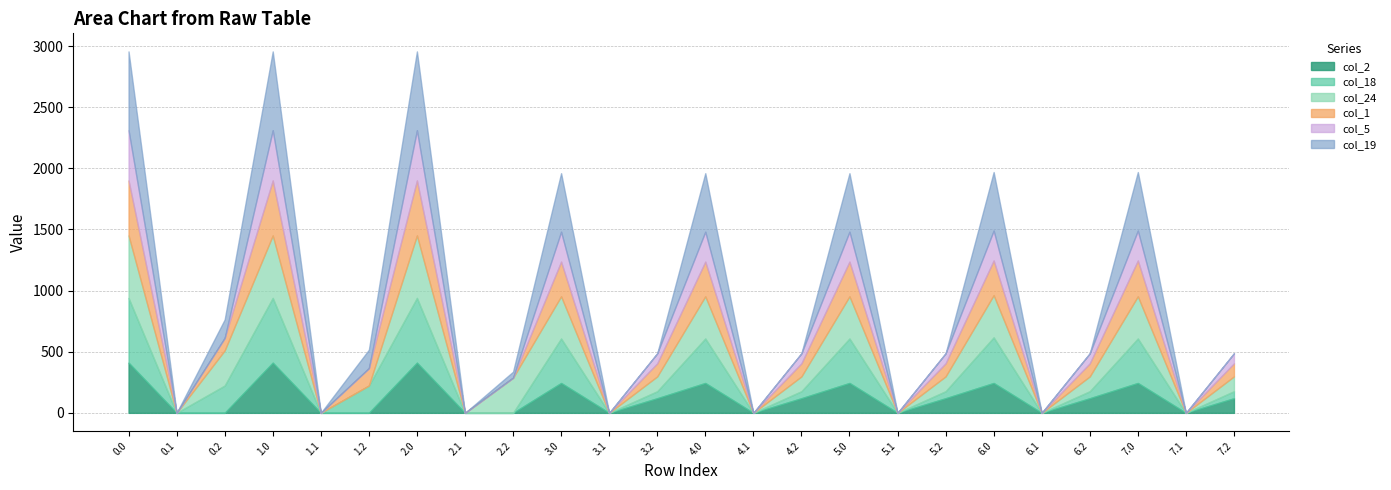

Which has a higher value, 2.0 or 7.0?

2.0